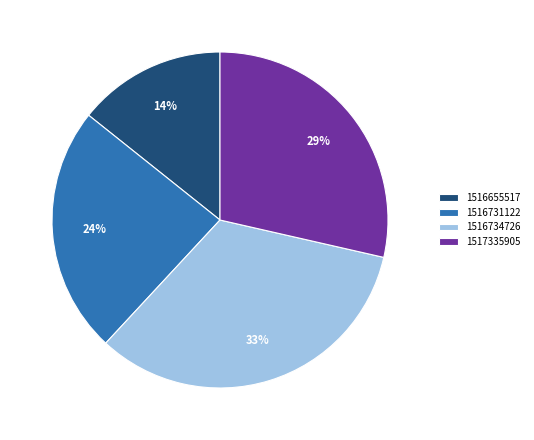

Rank the categories by value from lowest to highest.

1516655517, 1516731122, 1517335905, 1516734726